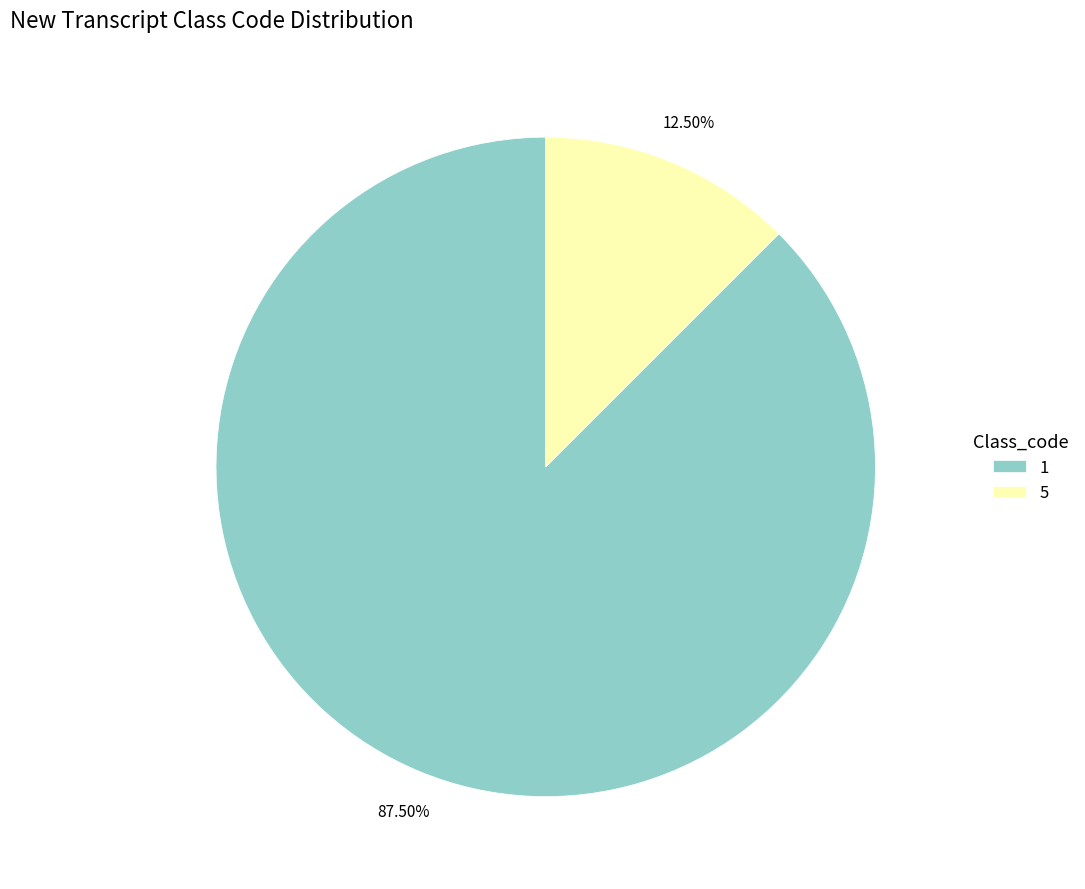

Is it true that 5 is 22% of the pie?

False